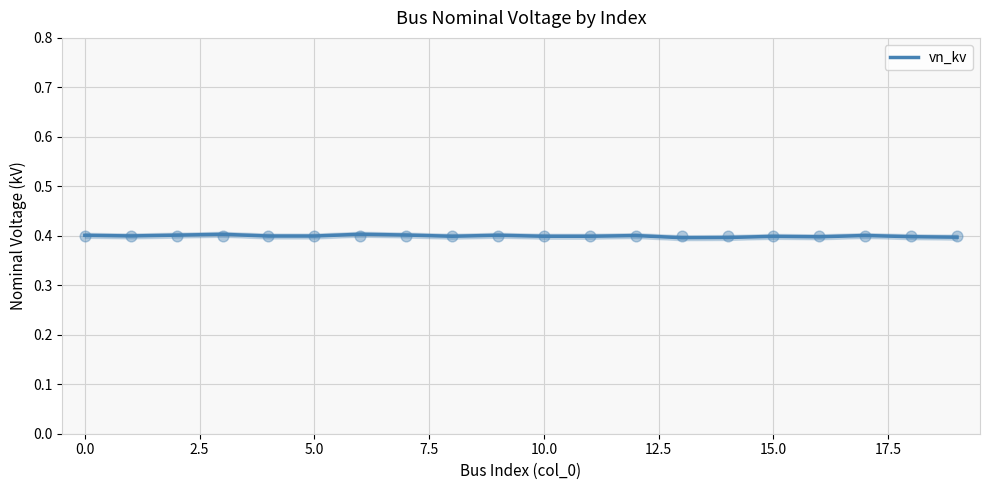

Between 14 and 11, which is larger?

11